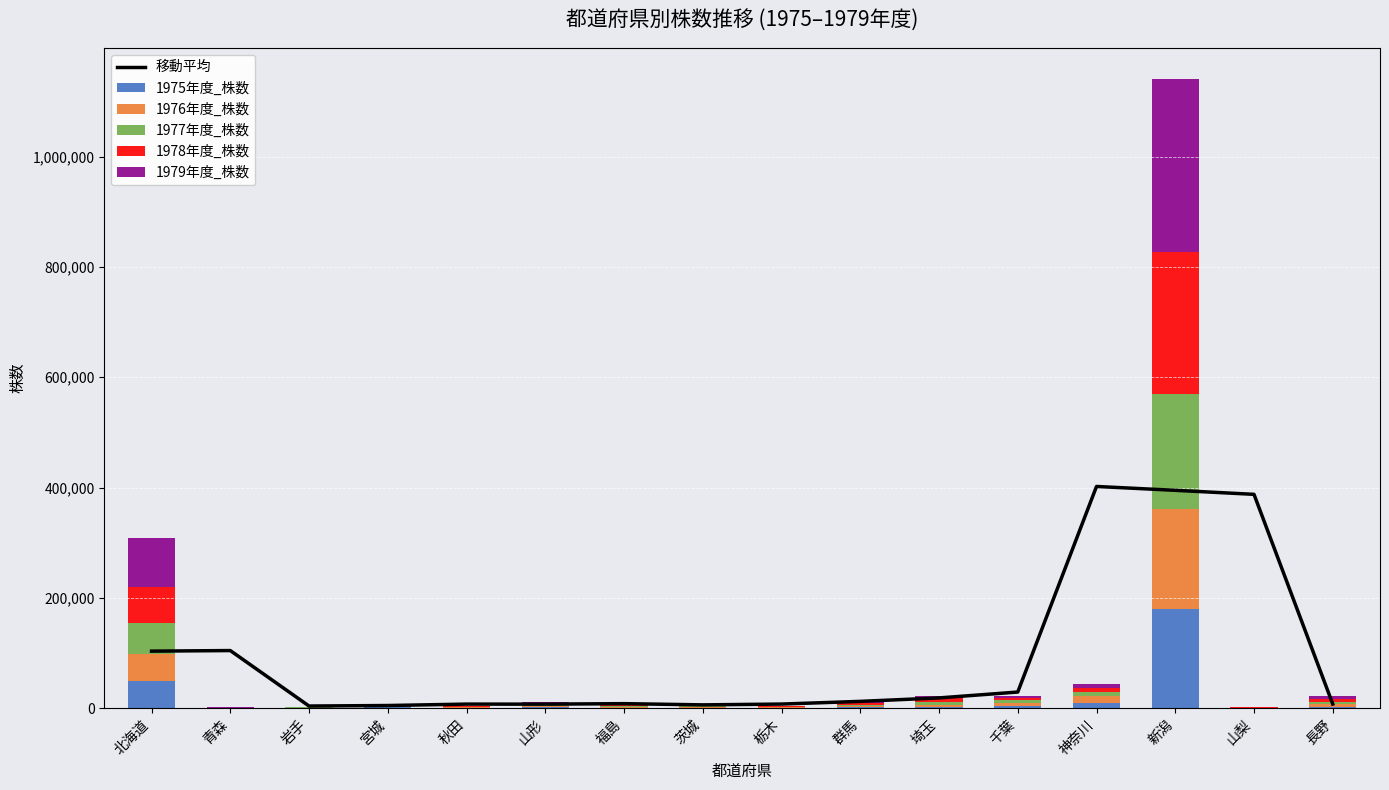

Which series has the largest total across all categories?

移動平均